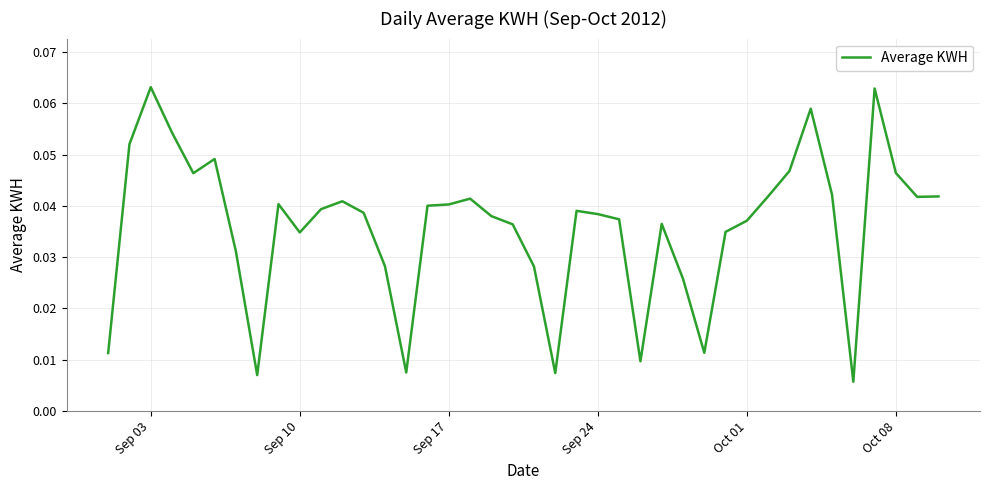

How many lines are shown in the chart?

1